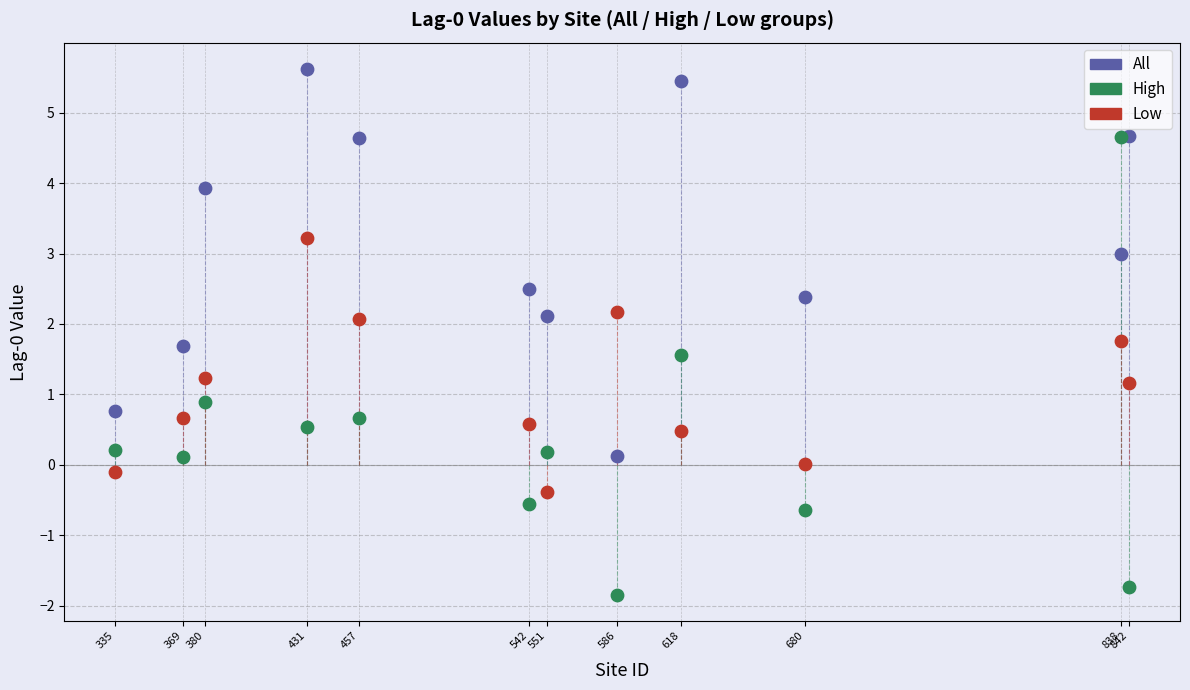

Which series contains the highest Y value?

All